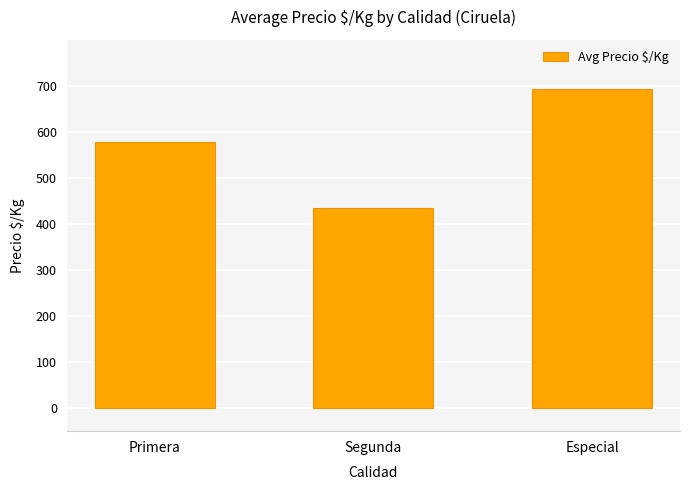

Are the bars horizontal?

No